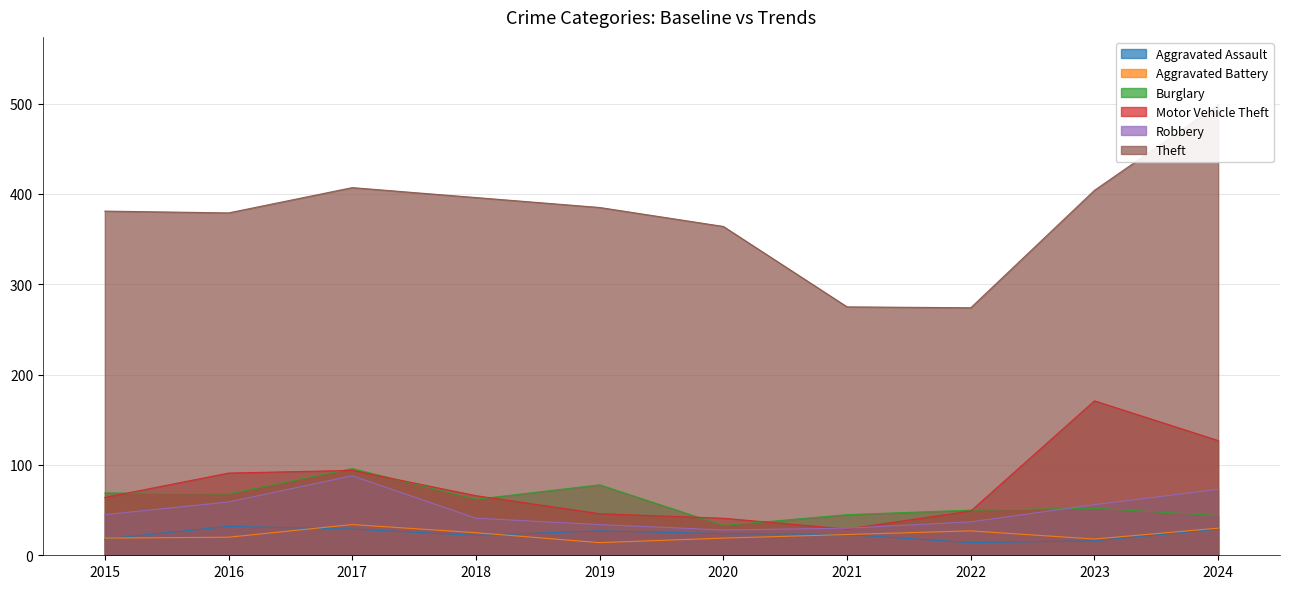

What is the sum of all Robbery values?

491